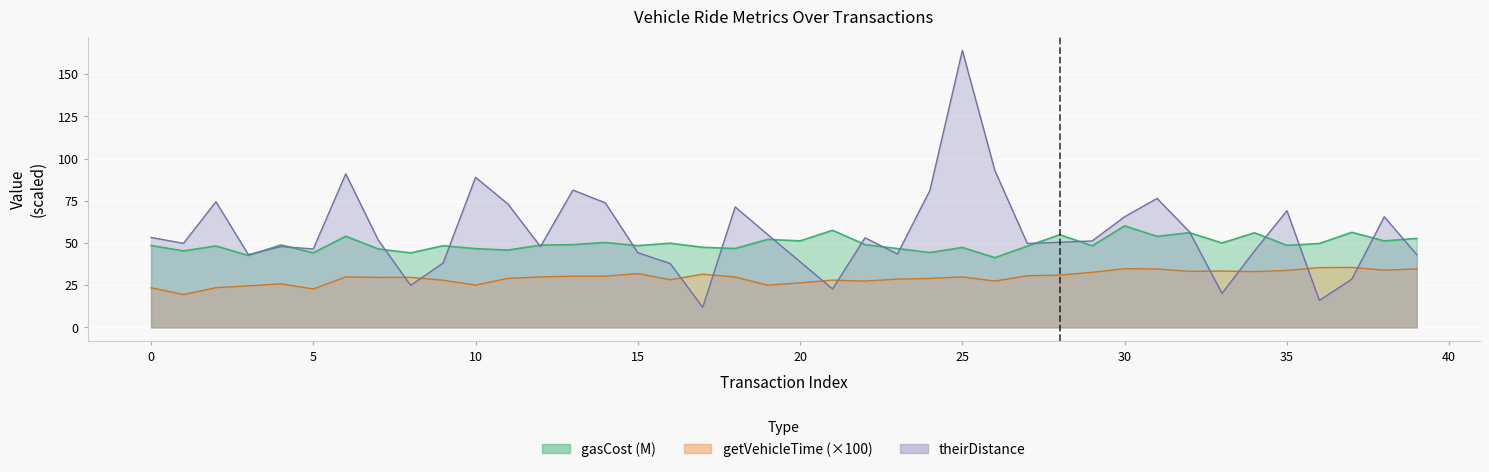

True or false: getVehicleTime and theirDistance cross at least once.

True